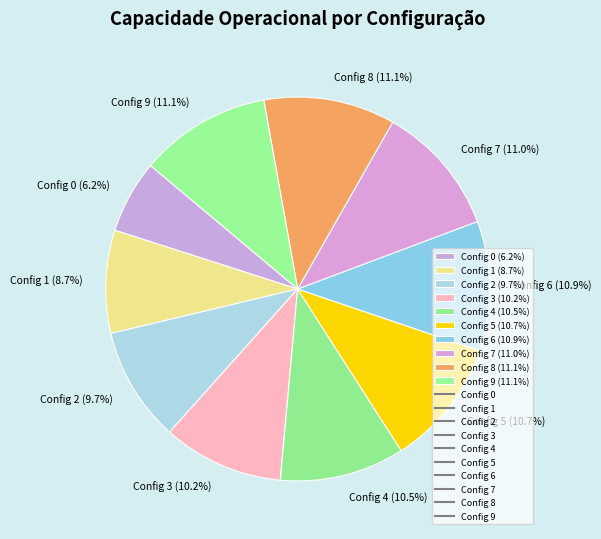

Which slice is the smallest?

Config 0 (6.2%)